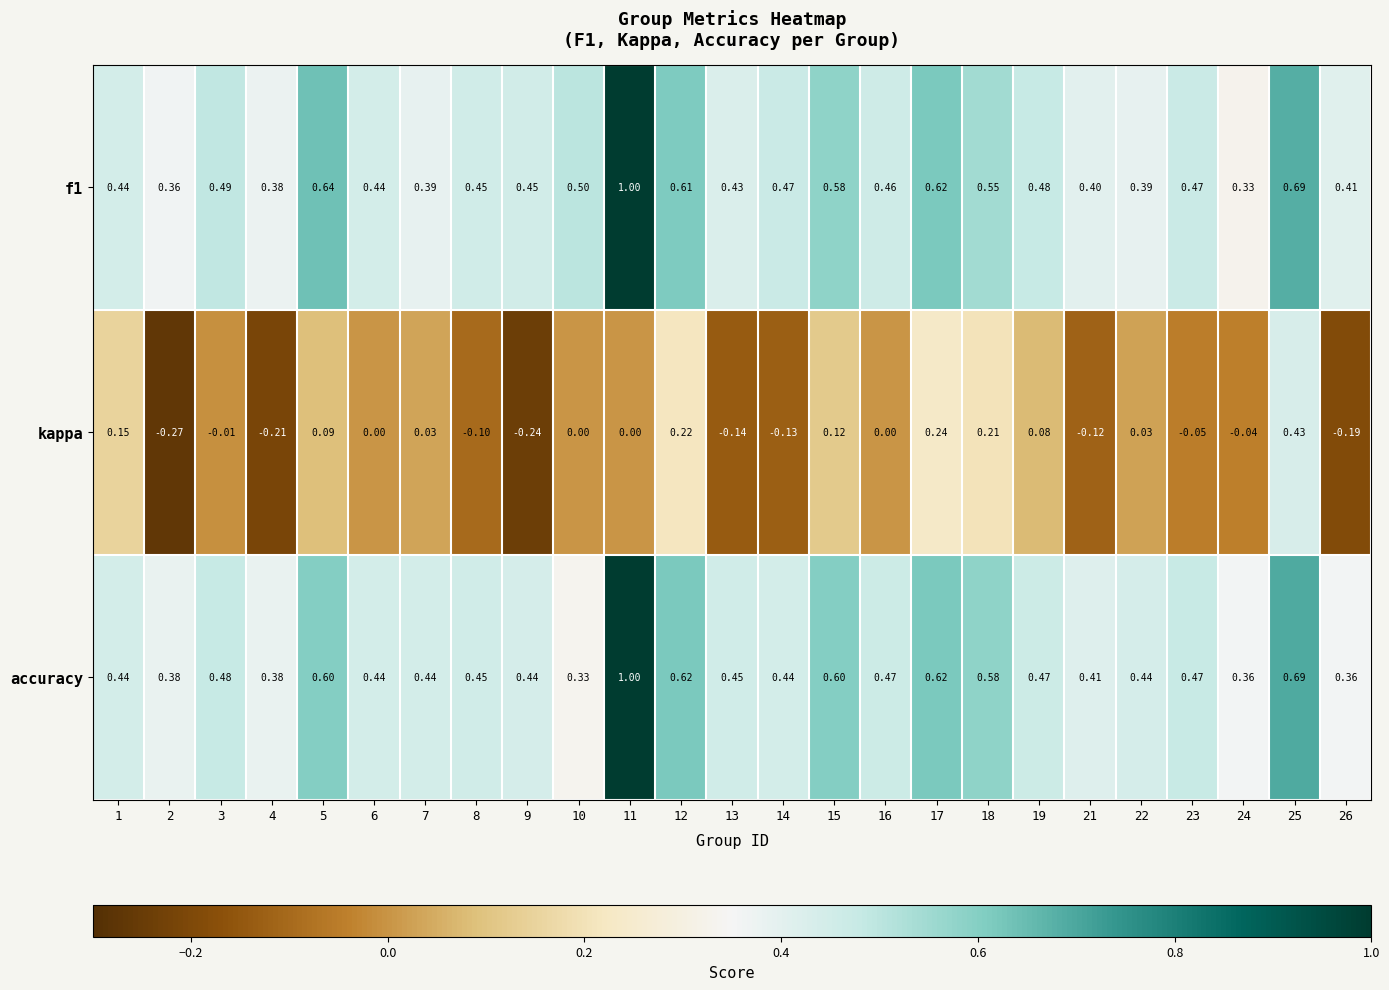

Which series changed the most between 13 and 15?

kappa